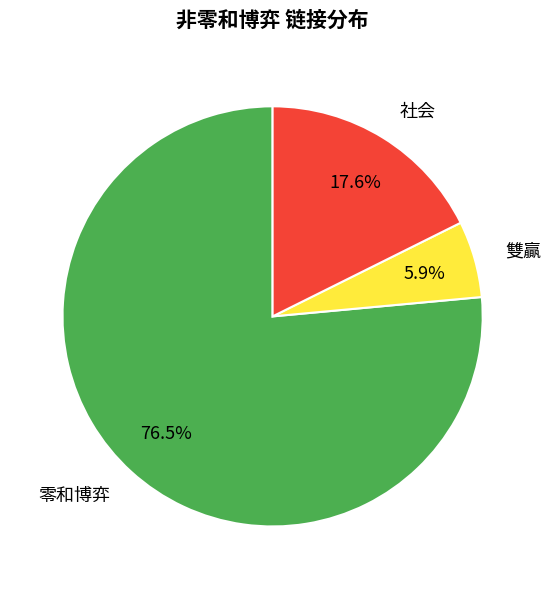

What is the total percentage of 社会 and 零和博弈?

94.1%